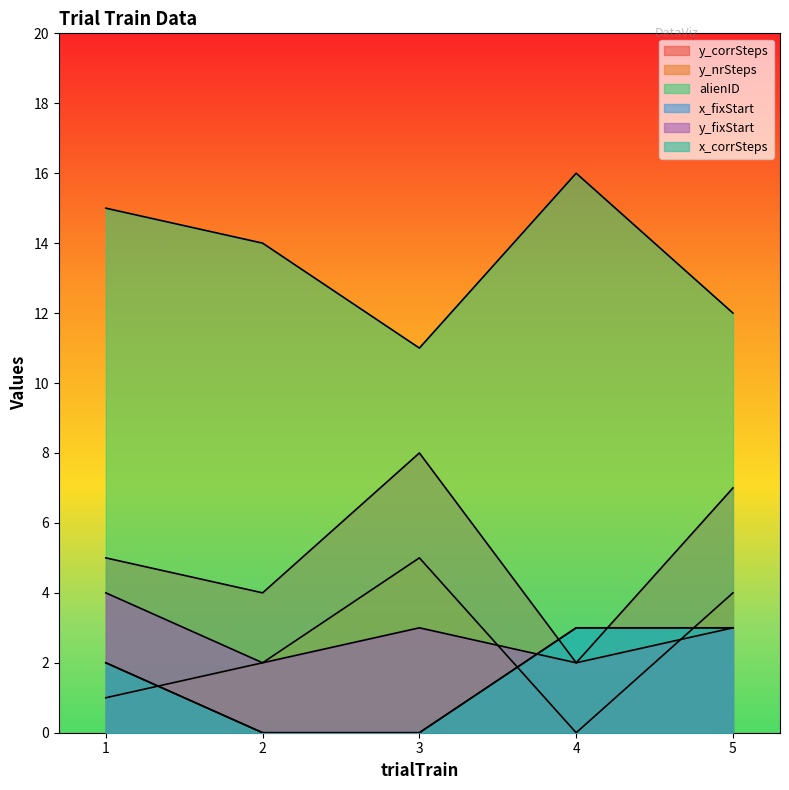

Reading right to left, extract all data points from this chart.

y_corrSteps: 5=7	4=2	3=8	2=4	1=5
y_nrSteps: 5=4	4=0	3=5	2=2	1=1
alienID: 5=12	4=16	3=11	2=14	1=15
x_fixStart: 5=3	4=3	3=0	2=0	1=2
y_fixStart: 5=3	4=2	3=3	2=2	1=4
x_corrSteps: 5=3	4=3	3=0	2=0	1=2